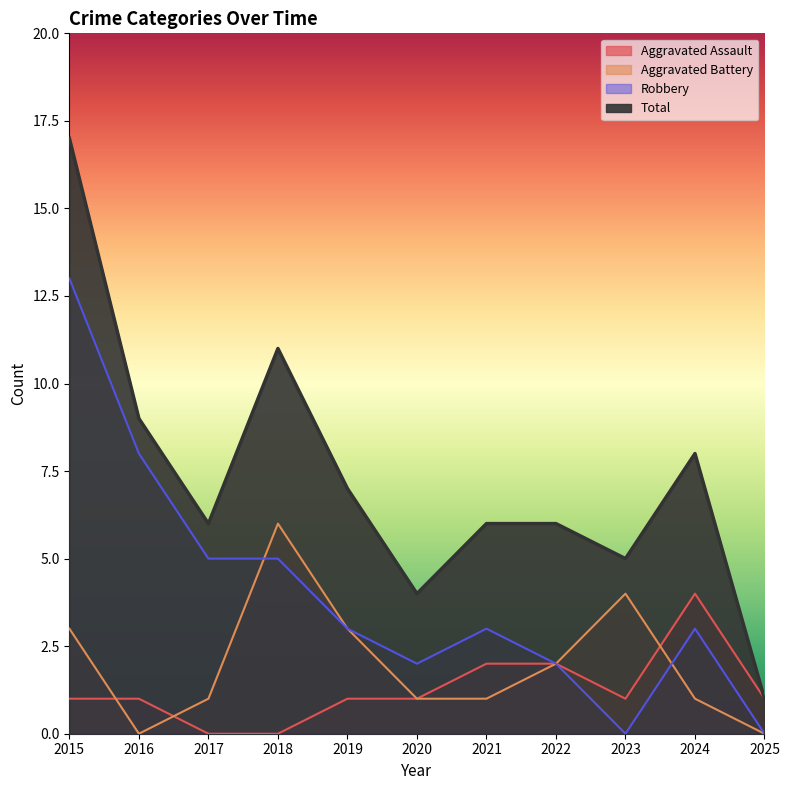

Reading left to right, extract all data points from this chart.

Aggravated Assault: 1	1	0	0	1	1	2	2	1	4	1
Aggravated Battery: 3	0	1	6	3	1	1	2	4	1	0
Robbery: 13	8	5	5	3	2	3	2	0	3	0
Total: 17	9	6	11	7	4	6	6	5	8	1